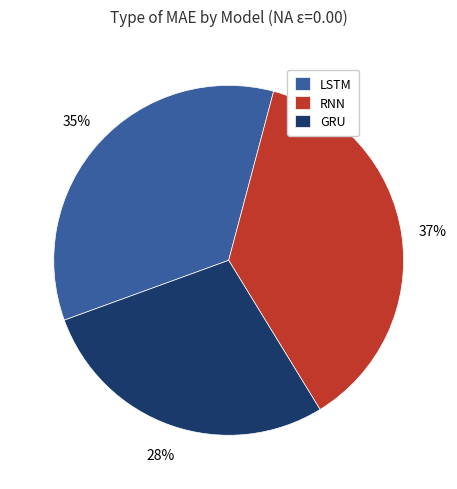

Which slice is the smallest?

GRU